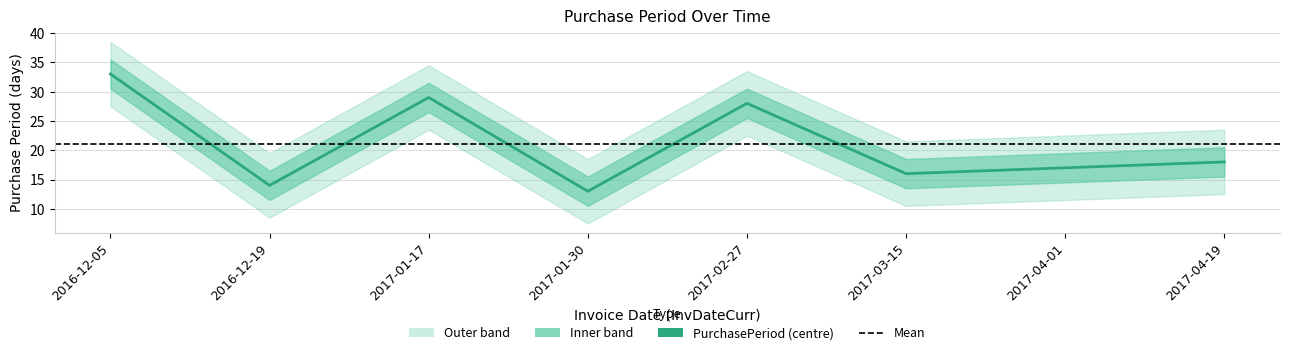

Where is the first local minimum?

2016-12-19